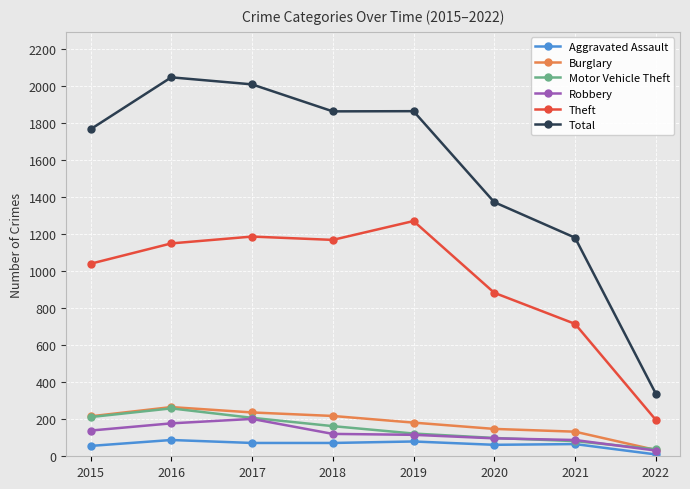

What is the average value of the Total series?

1557